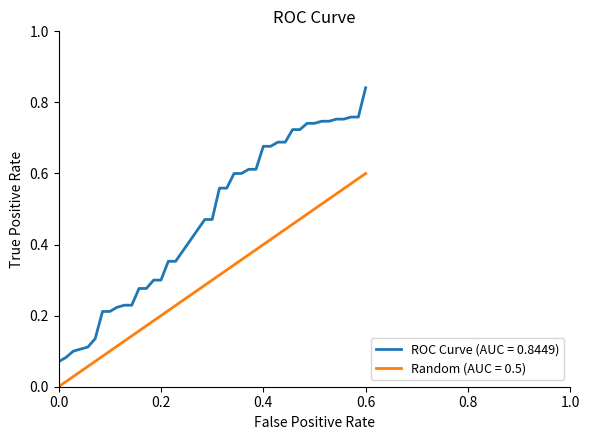

True or false: ROC Curve (AUC = 0.8449) and Random (AUC = 0.5) cross at least once.

False